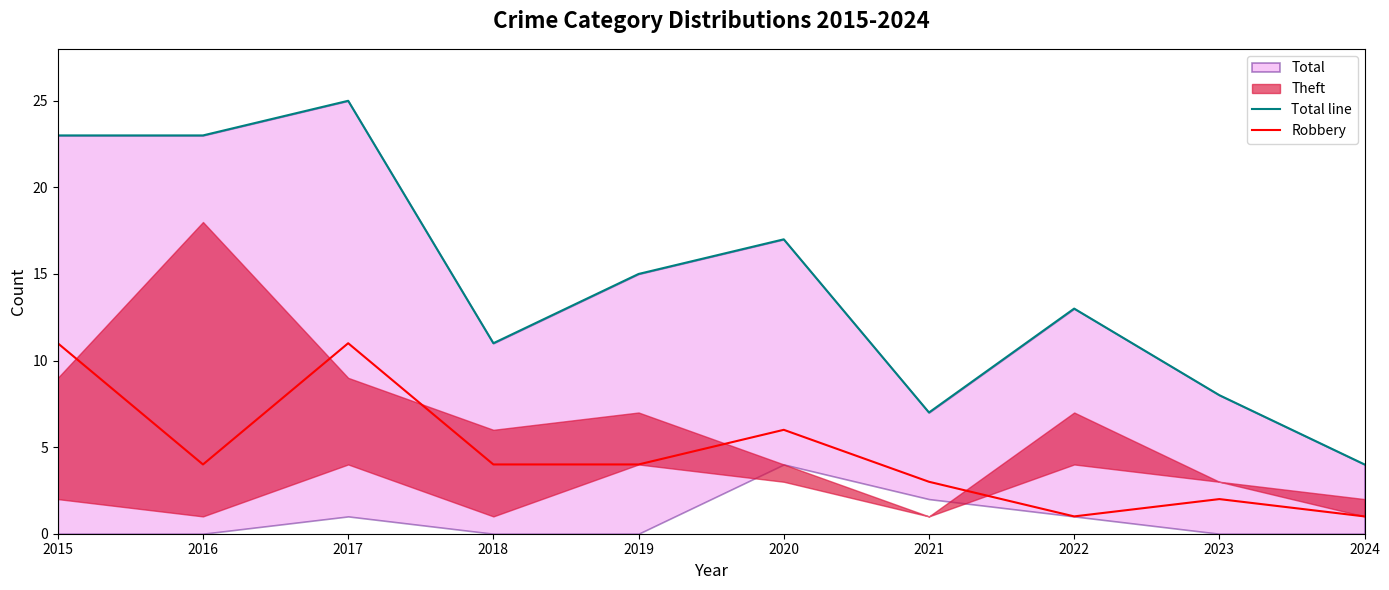

How many values in the Total line series exceed 15?

4